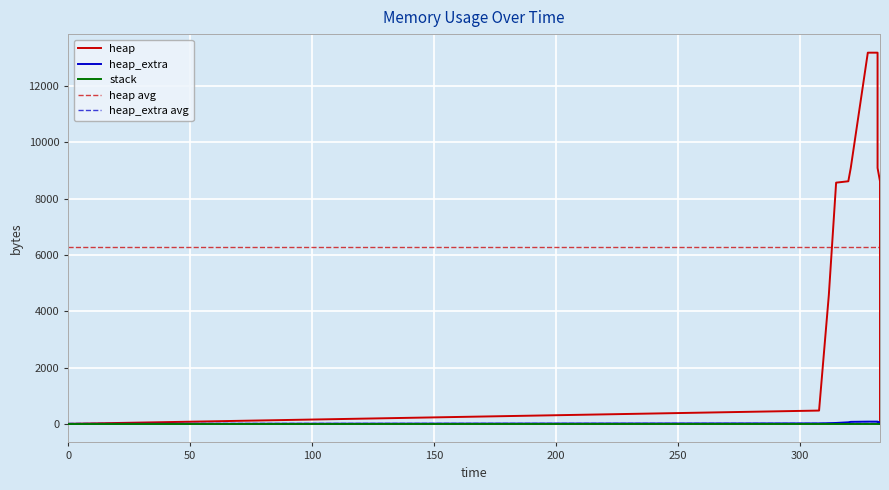

True or false: heap has a value of 20433 at 332.

False